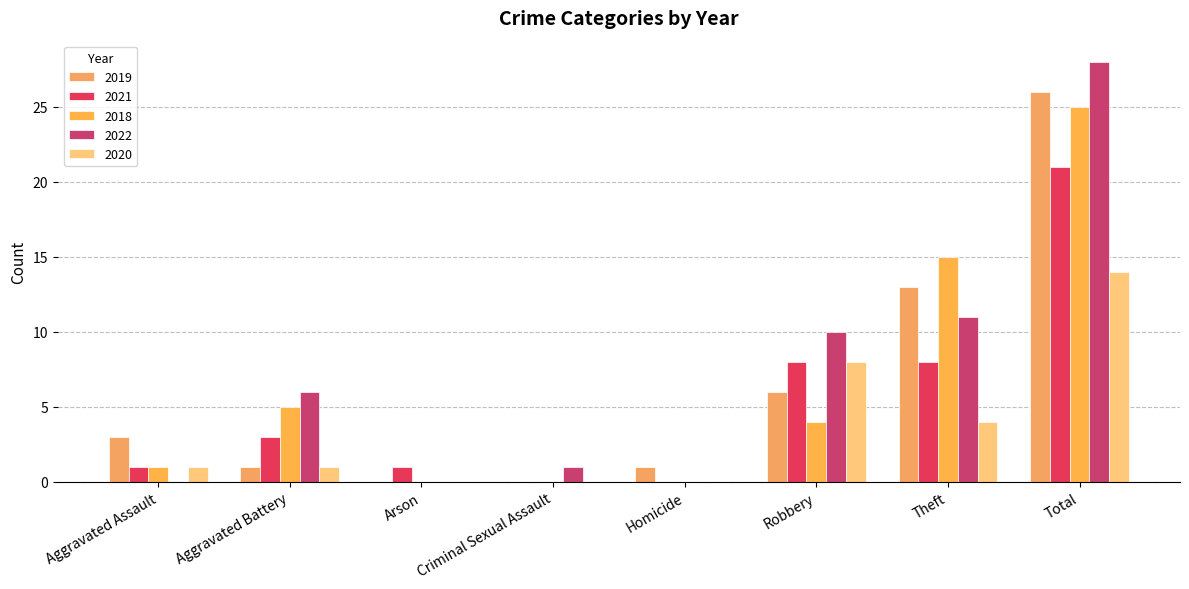

Is the value of 2020 at Aggravated Battery greater than the value of 2021 at Total?

No